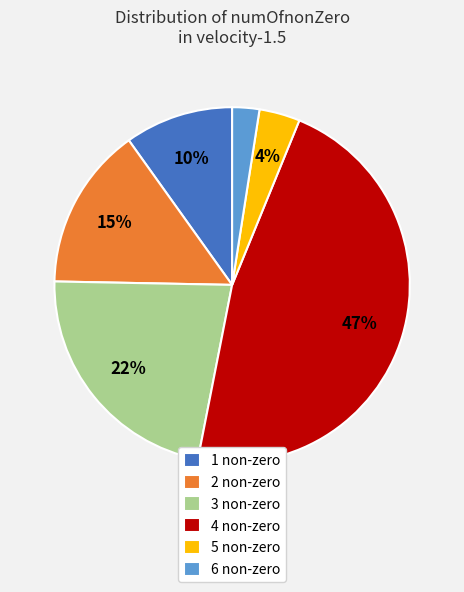

The 1 non-zero slice represents 18% of the pie. True or false?

False